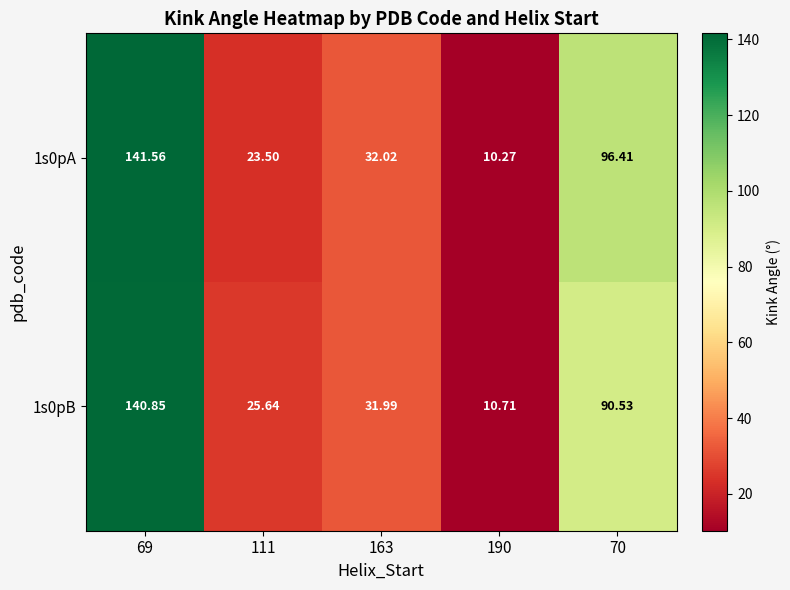

At which category is the sum across all series the highest?

69